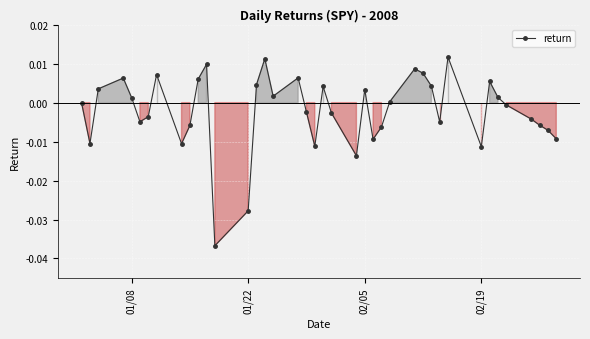

How many points are higher than both their immediate neighbors (excluding endpoints)?

10